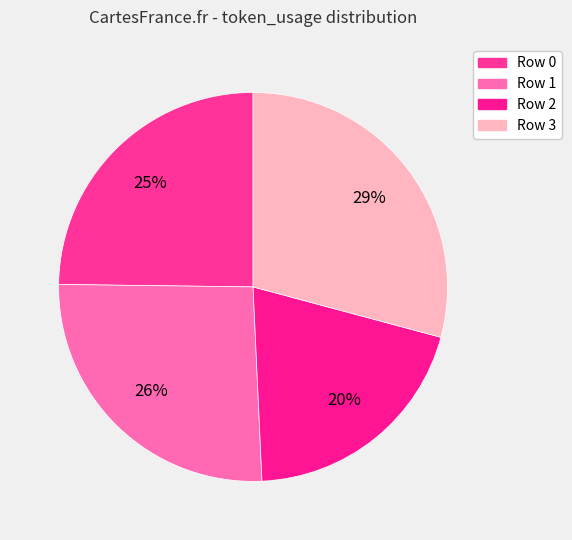

How many segments does this pie chart have?

4